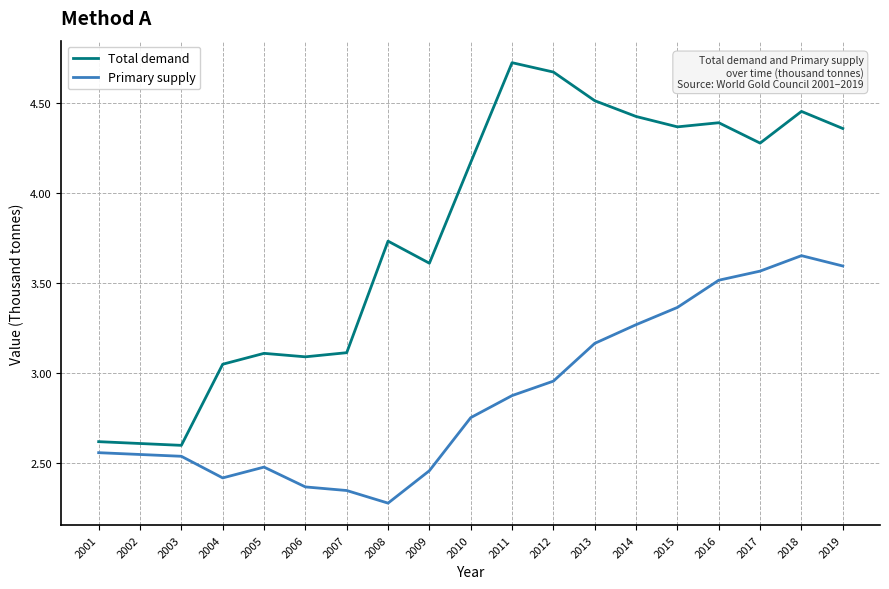

True or false: Total demand and Primary supply intersect in this chart.

False